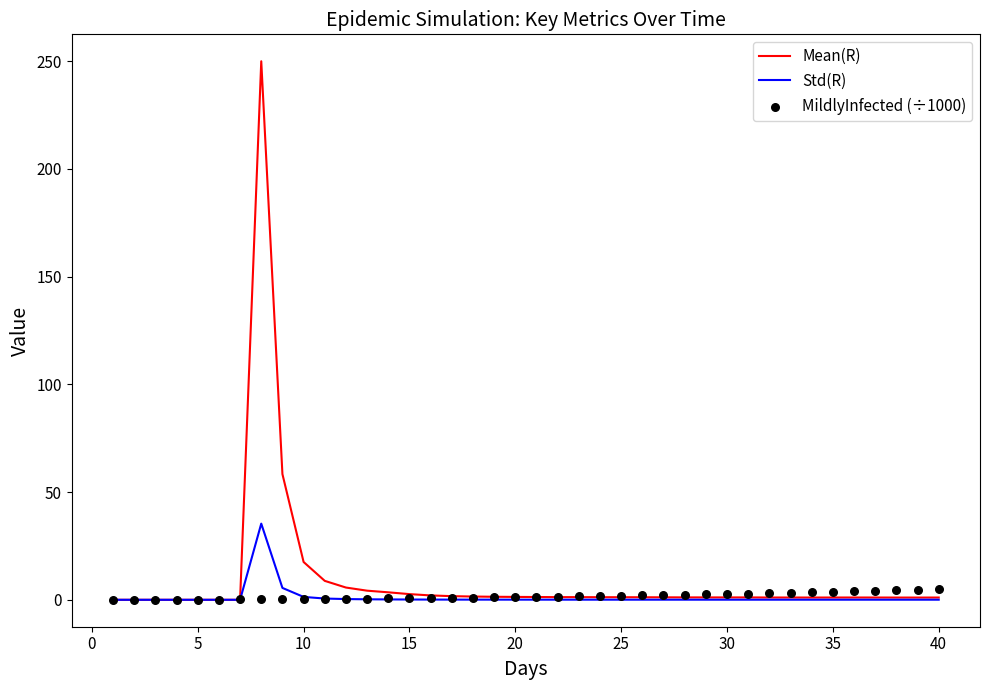

What are all the series names shown in the legend?

Mean(R), Std(R), MildlyInfected (÷1000)